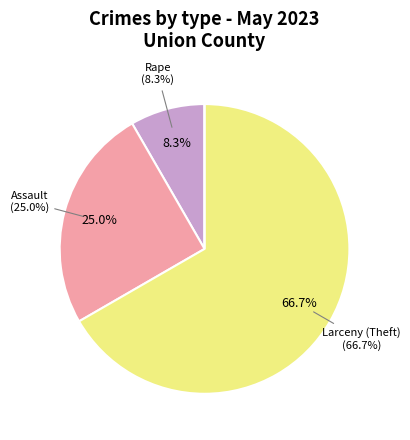

Which slice is the largest?

Larceny (Theft)